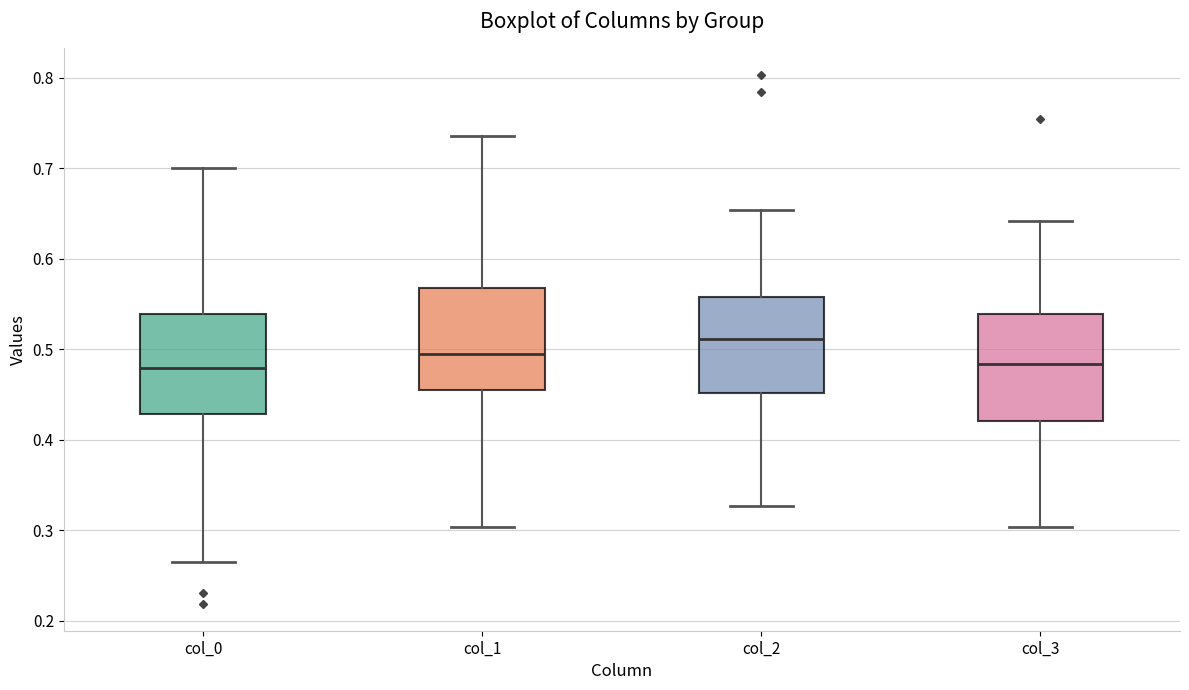

Where does the median line of the box for col_1 sit on the y-axis? The values are not printed on the chart, so give them approximately, as read against the axis.

0.49